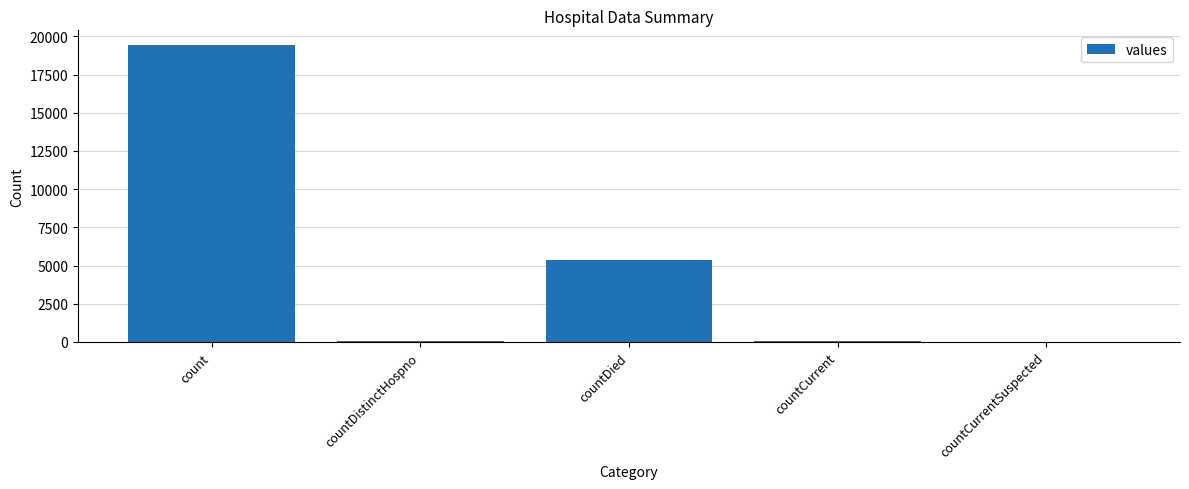

True or false: the data shows 11971 at countCurrentSuspected.

False